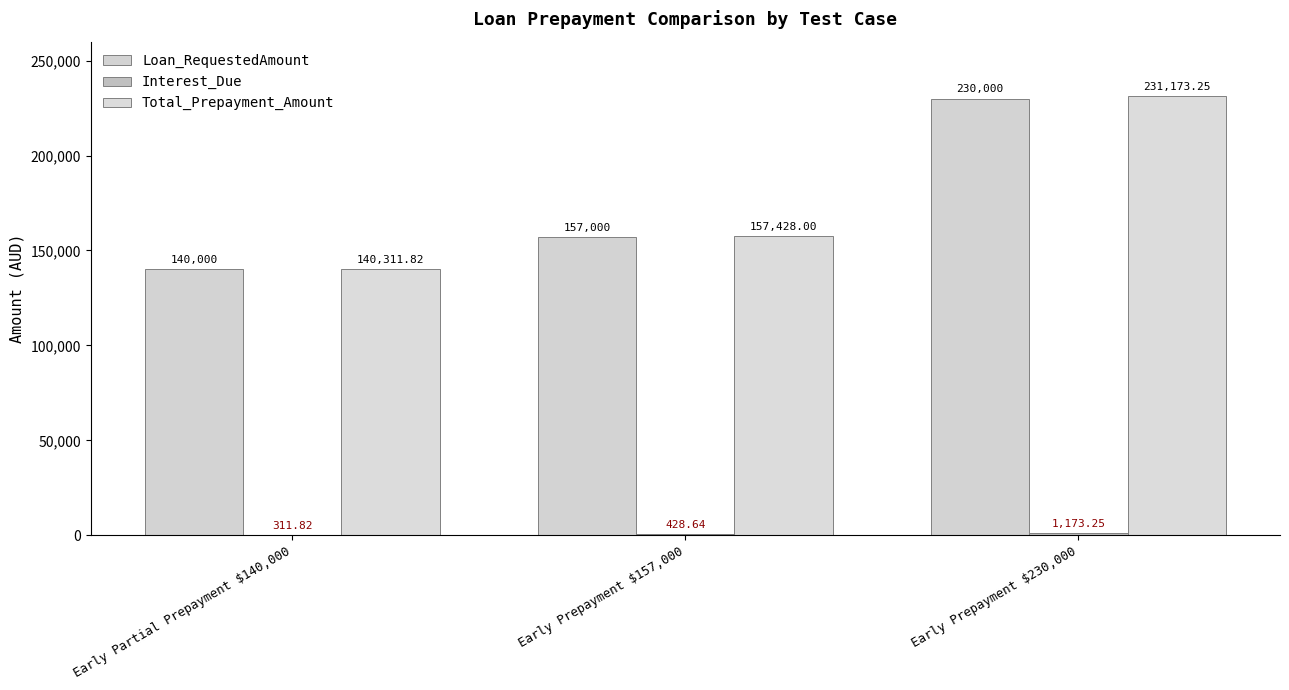

What is the difference between the Loan_RequestedAmount values at Early Partial Prepayment $140,000 and Early Prepayment $157,000?

17000.0